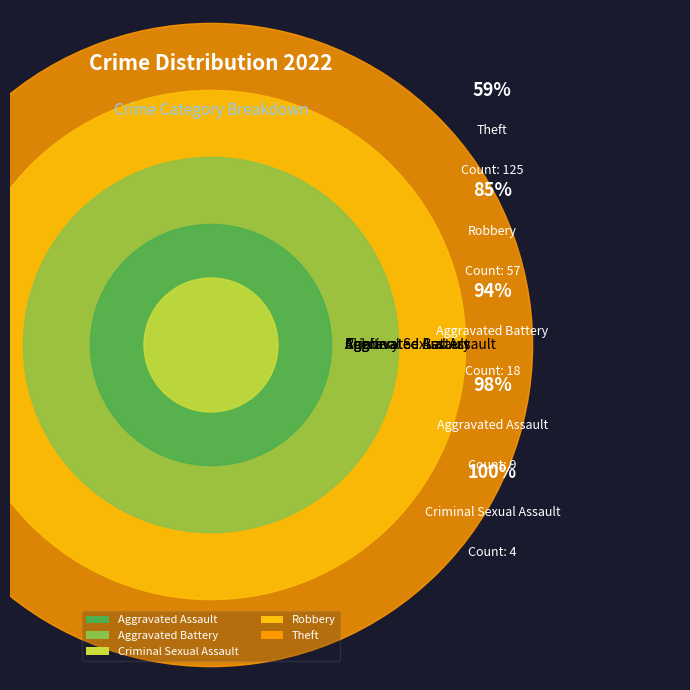

Which category accounts for the majority?

Theft